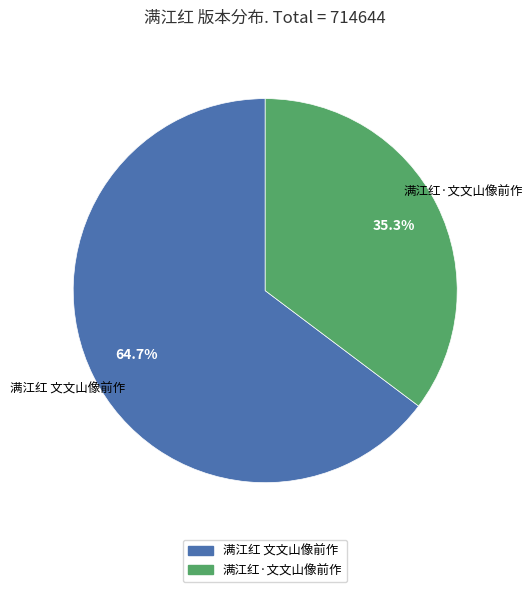

To the nearest percent, what is the difference between the 满江红·文文山像前作 and 满江红 文文山像前作 slice percentages?

29%